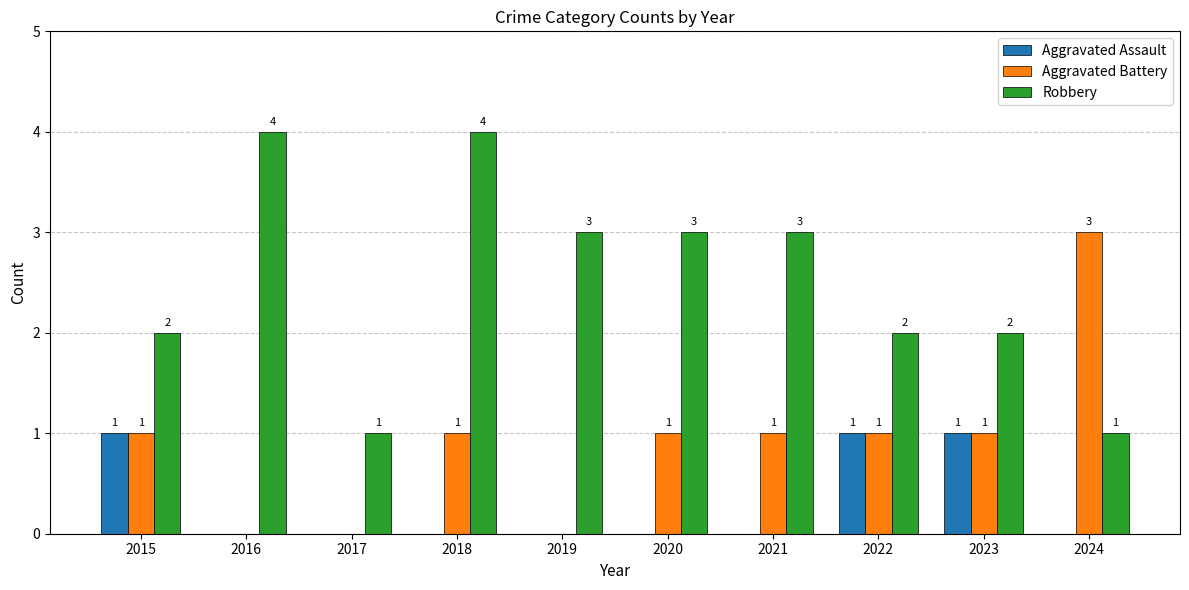

The value of Aggravated Assault at 2020 is 1. True or false?

False